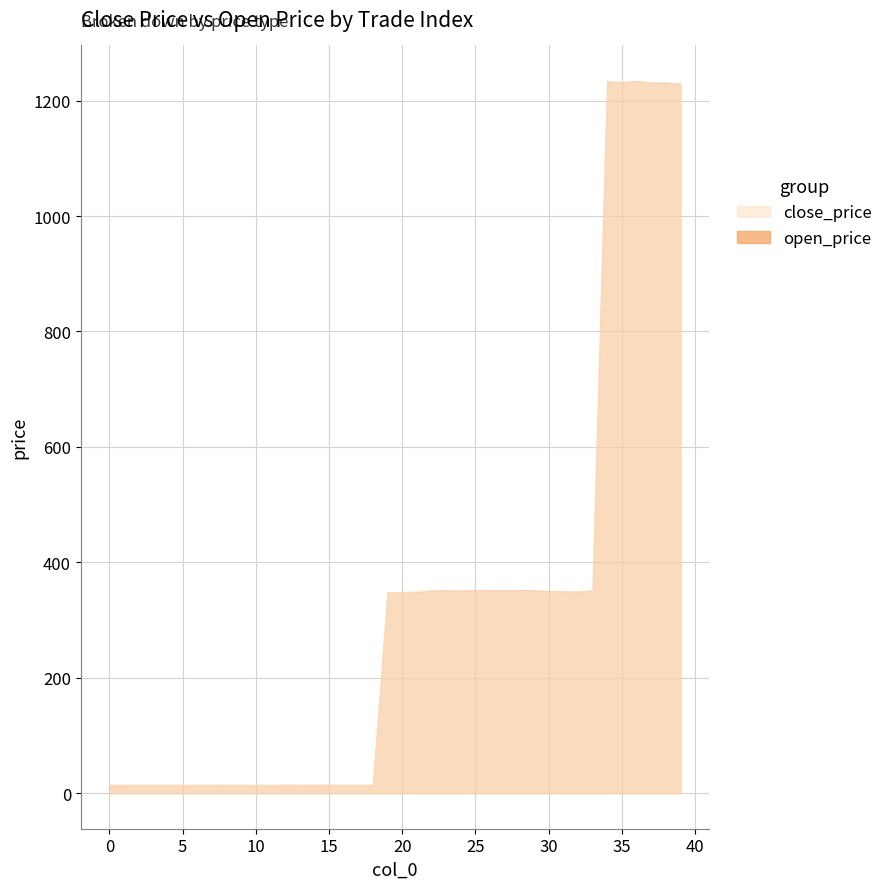

How many data points does each series have?

40